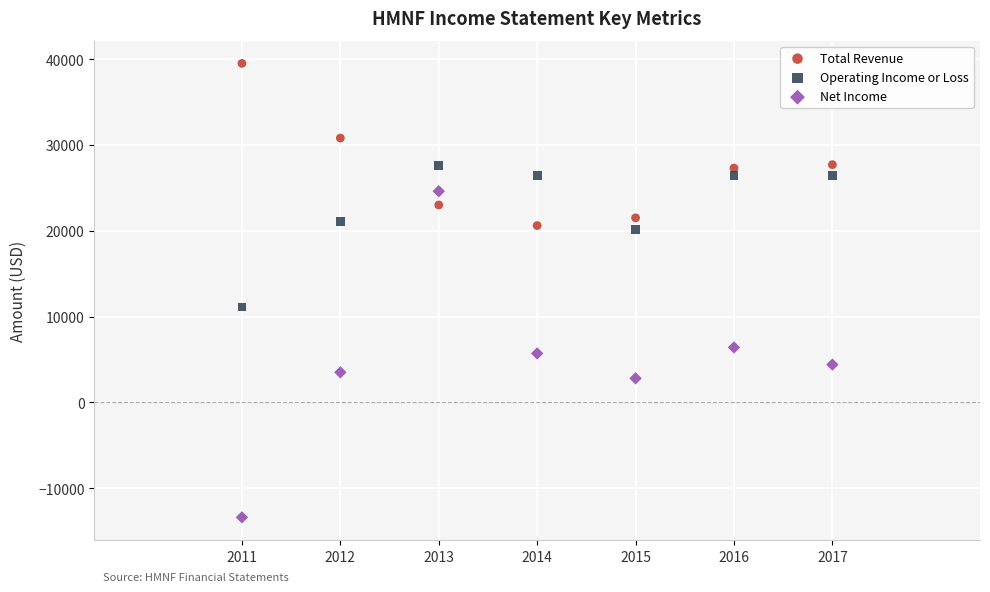

Which series has the widest spread of Y values?

Net Income